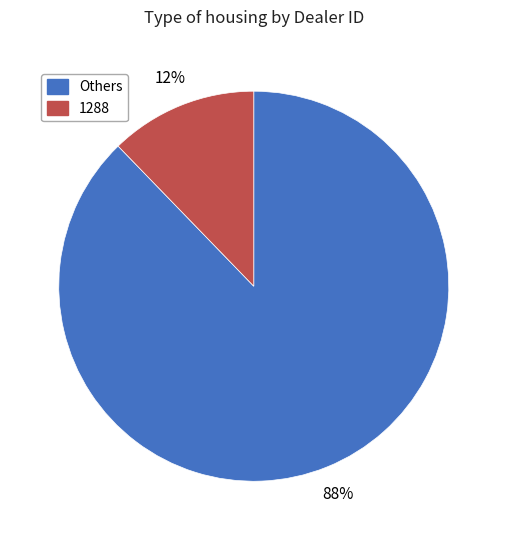

Does any single category account for the majority?

Yes